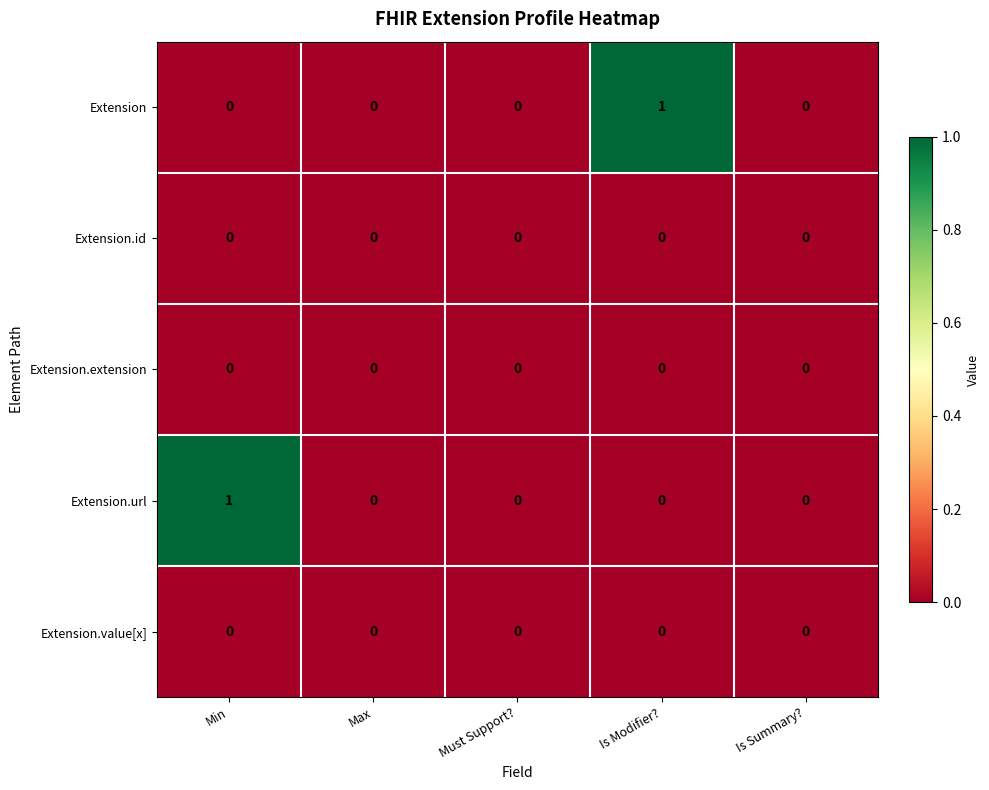

True or false: Extension has a value of 0 at Is Summary?.

True